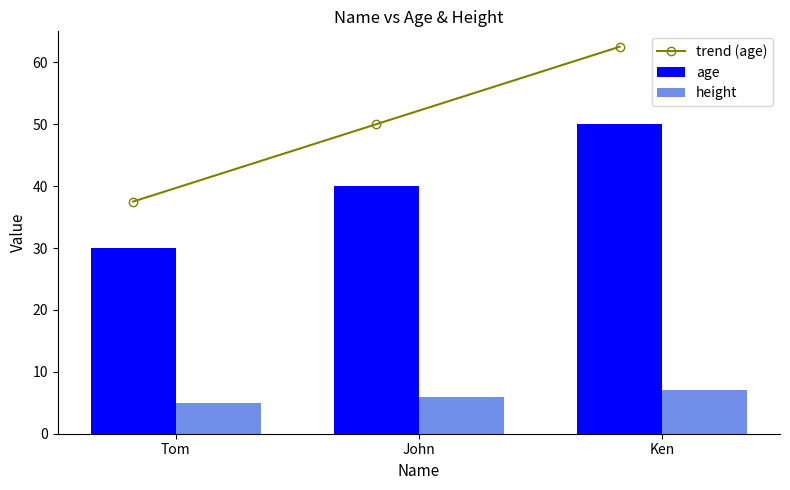

Reading left to right, extract all data points from this chart.

trend (age): 37.5	50.0	62.5
age: 30.0	40.0	50.0
height: 5.0	6.0	7.0